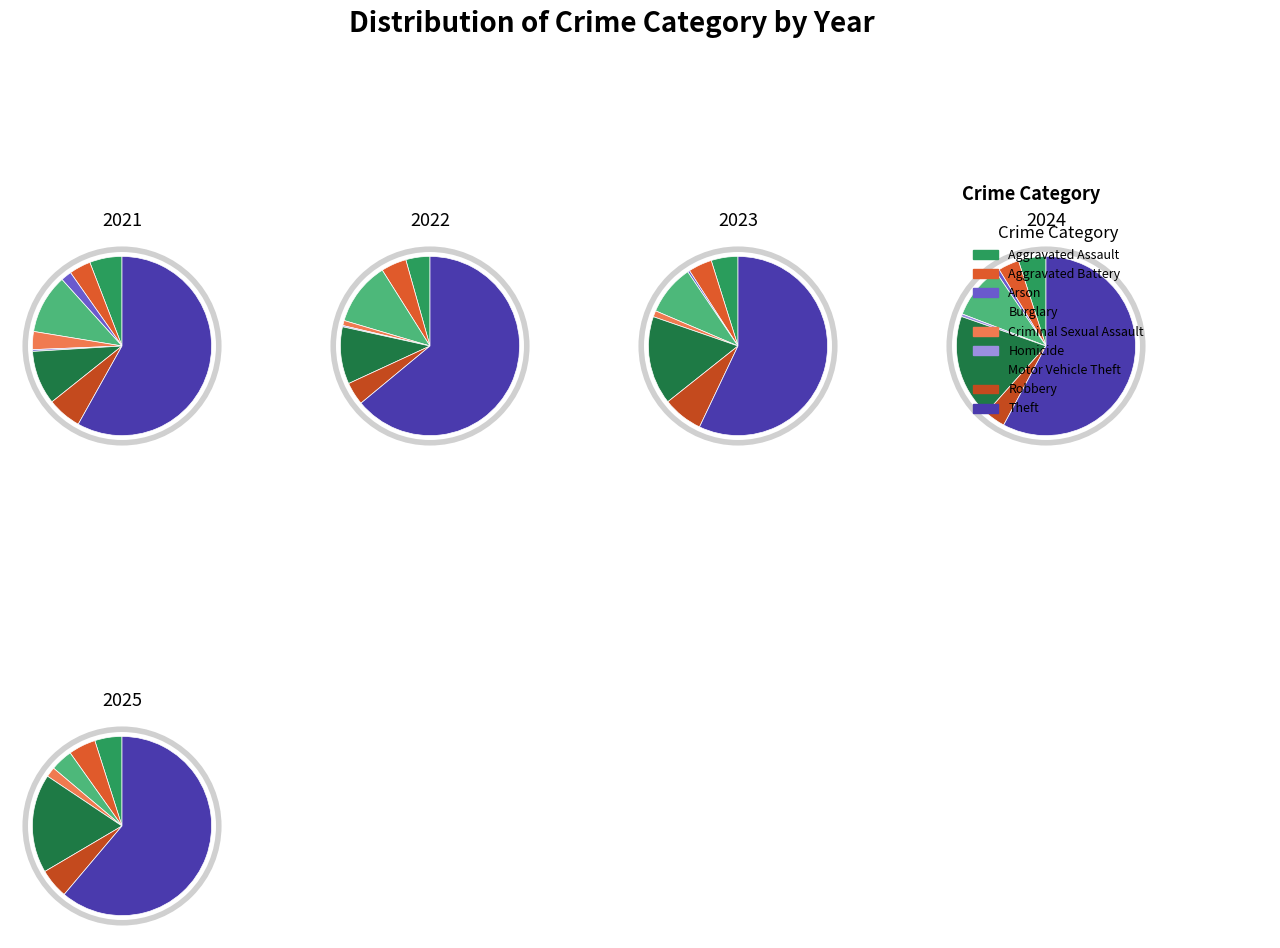

How many segments does this pie chart have?

9